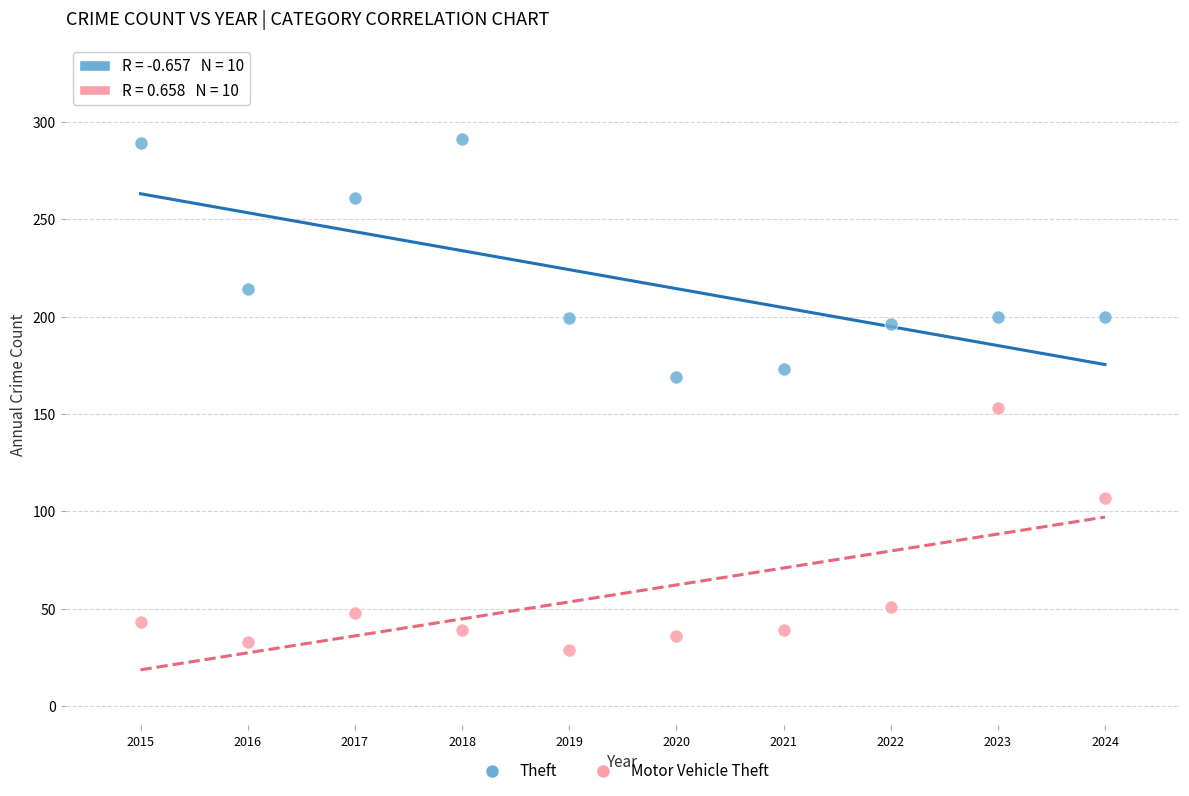

Which series reaches the maximum Y coordinate?

Theft